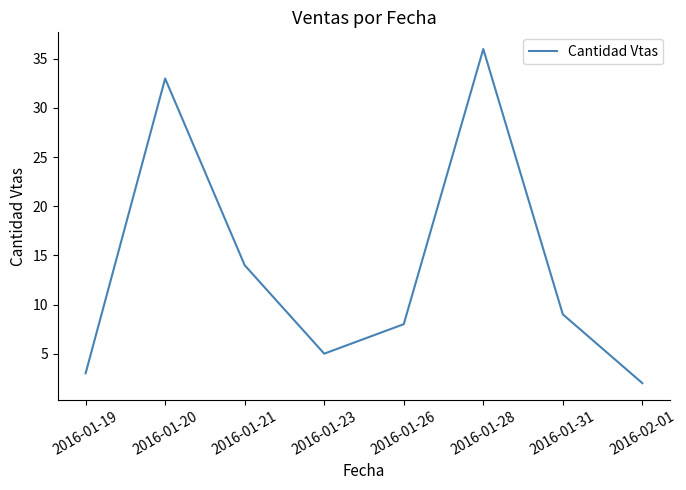

What is the average value?

14